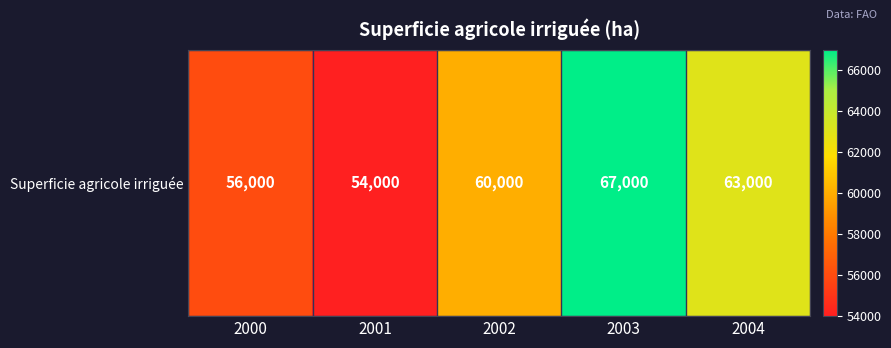

What is the sum of the values at 2004 and 2001?

117000